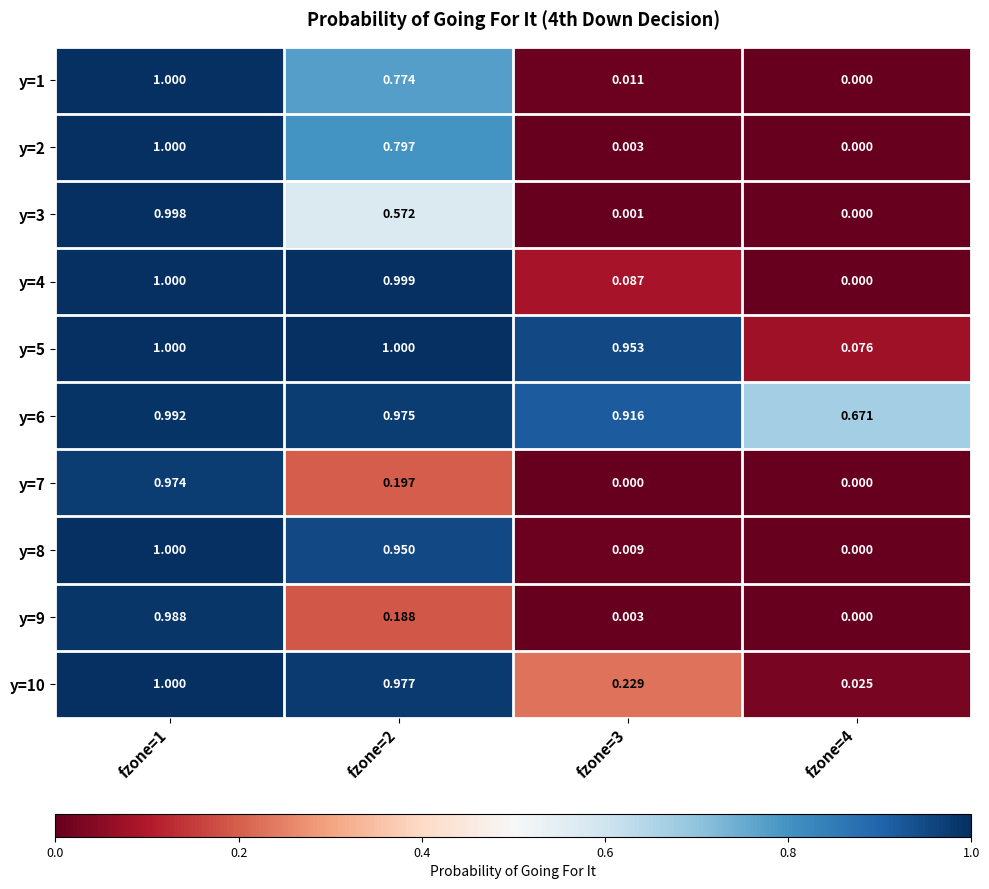

Is the value of y=4 at fzone=2 greater than the value of y=9 at fzone=3?

Yes